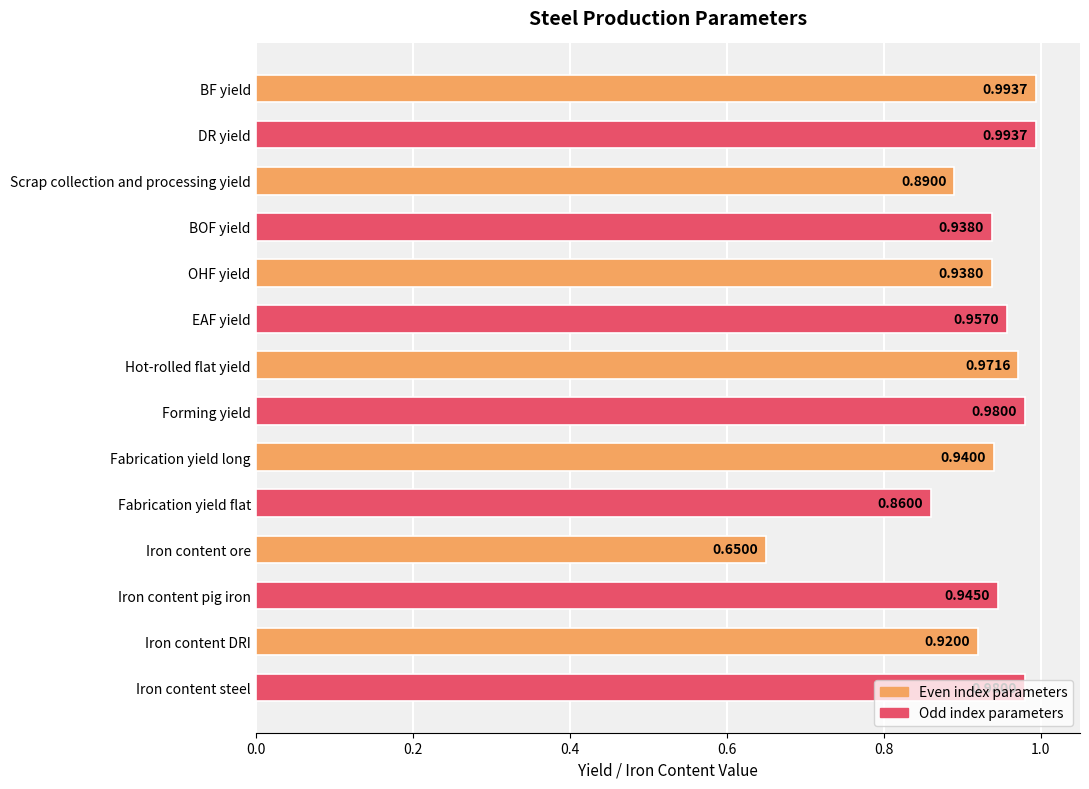

Where is the data nearest to the value 0?

Iron content ore